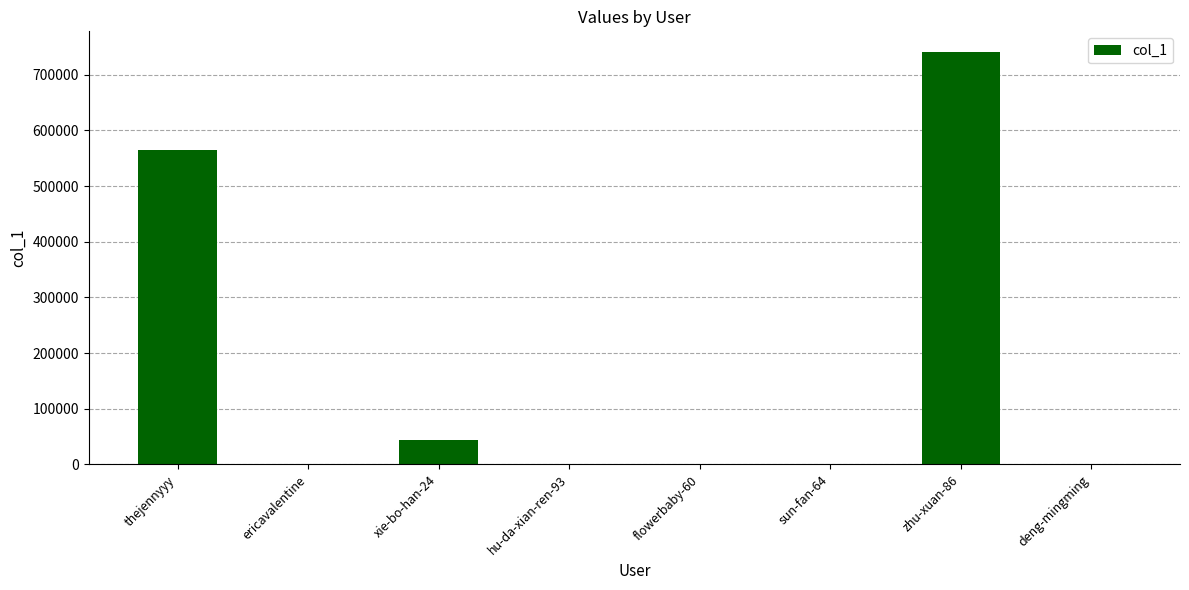

True or false: the data shows 11584 at xie-bo-han-24.

False